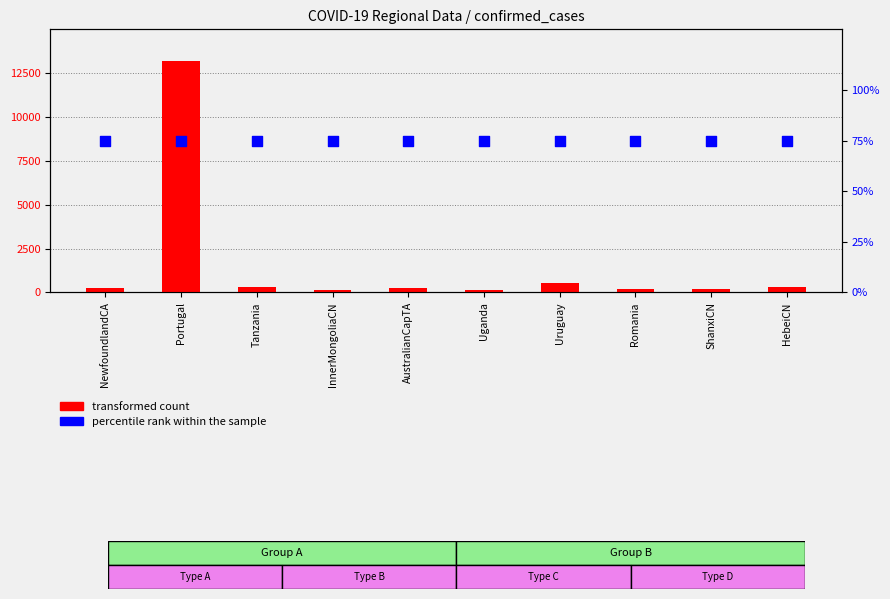

What is the total value across all series at Uruguay?

635